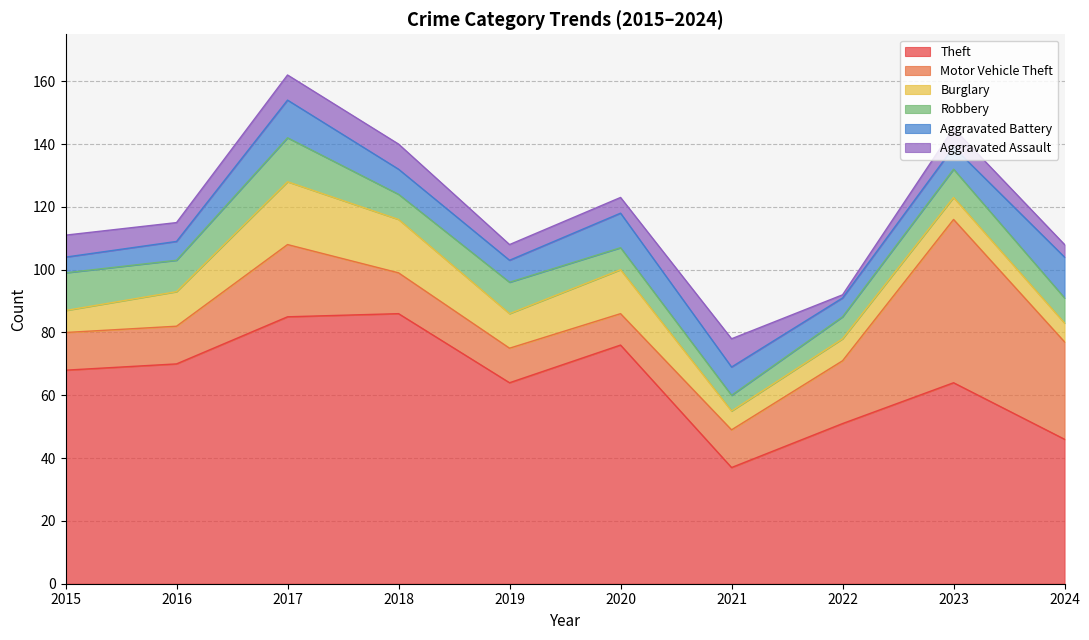

At which category does Theft reach its first local valley?

2019